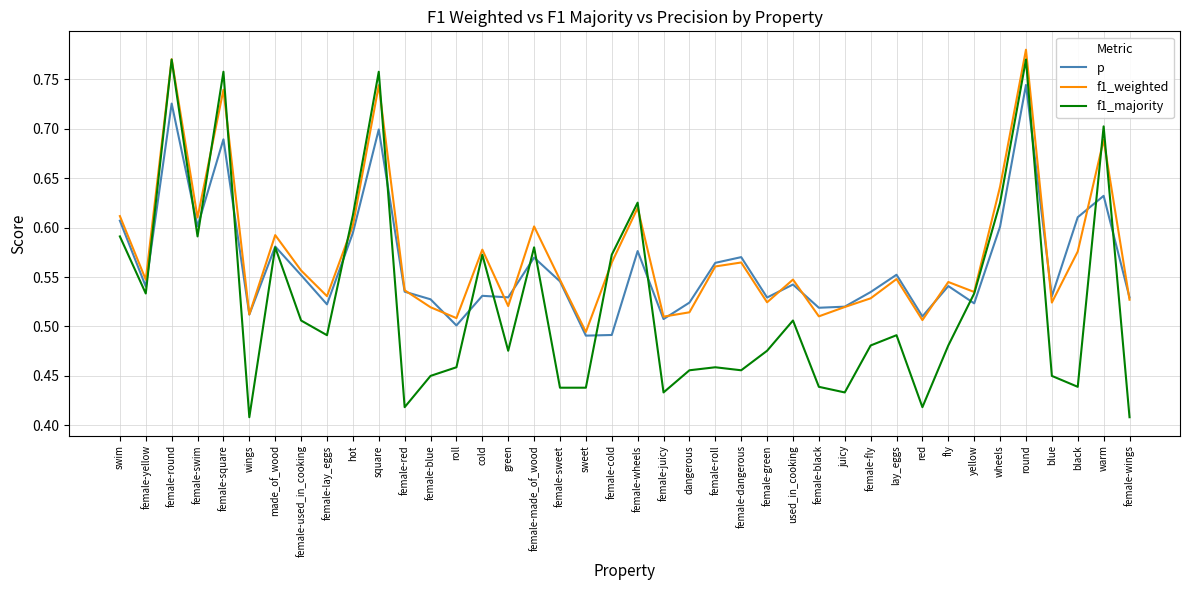

What position from the right is female-round?

38